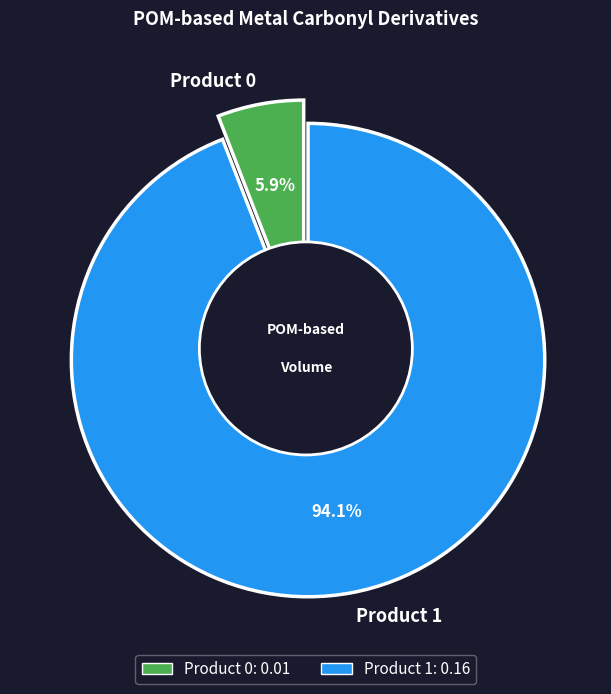

To the nearest percent, what is the difference between the largest and smallest slice percentages?

88%